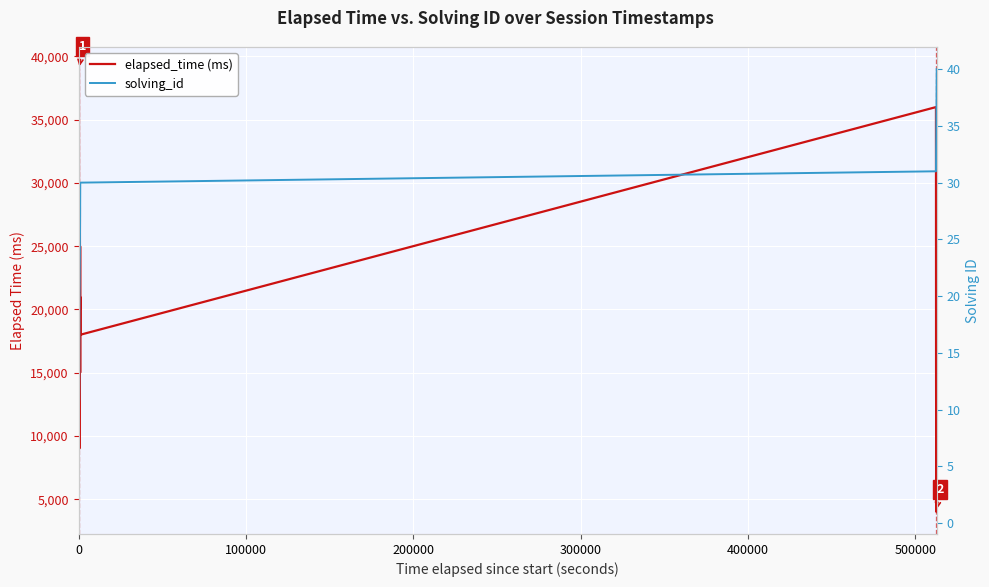

Which series has the largest range (max minus min)?

elapsed_time (ms)